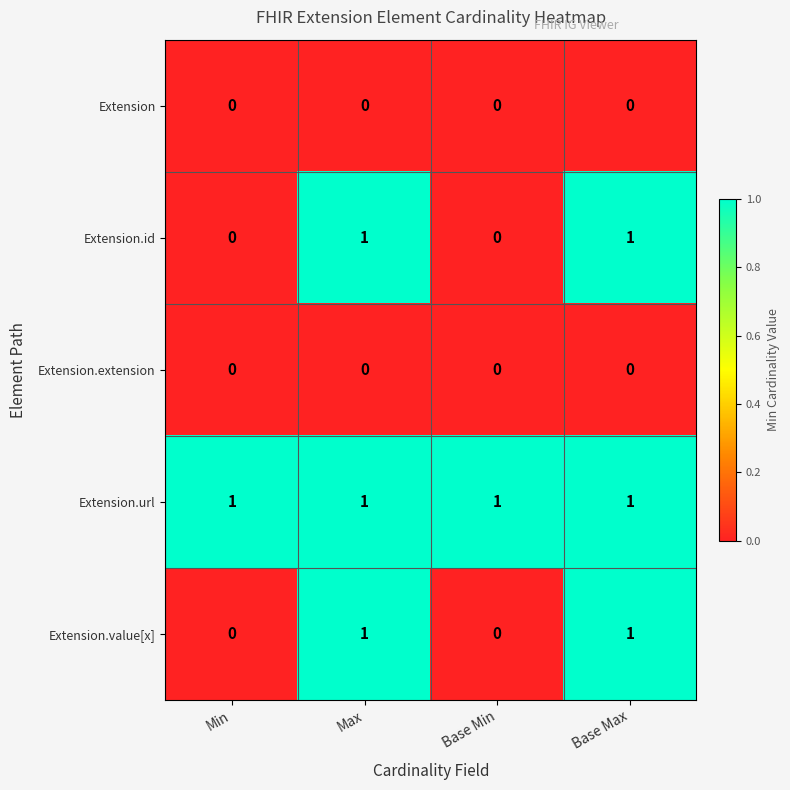

Reading left to right, transcribe all the data shown in this chart.

Extension: 0	0	0	0
Extension.id: 0	1	0	1
Extension.extension: 0	0	0	0
Extension.url: 1	1	1	1
Extension.value[x]: 0	1	0	1